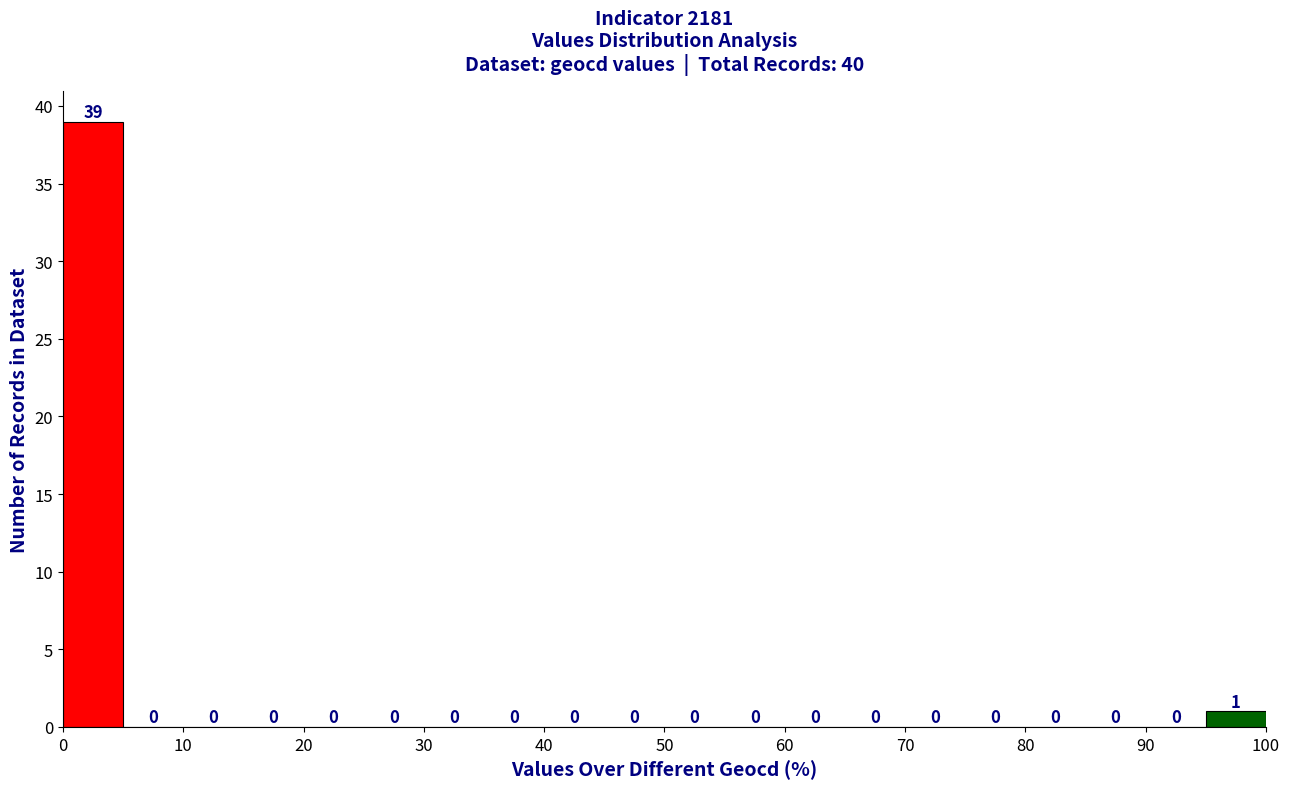

Which range on the x-axis has the tallest bar?

0 to 5